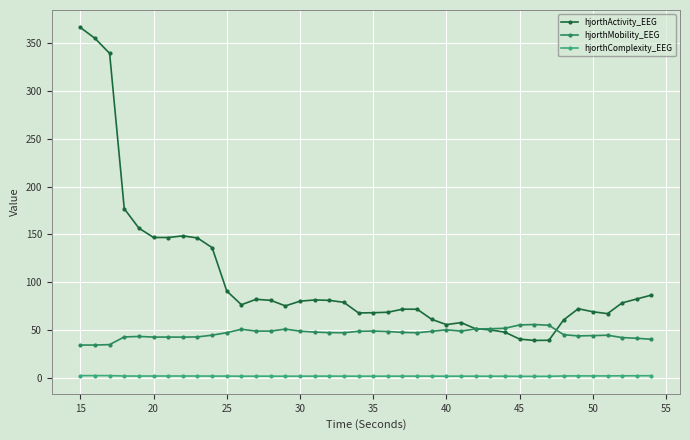

Rank the series by their maximum value, from highest to lowest.

hjorthActivity_EEG, hjorthMobility_EEG, hjorthComplexity_EEG